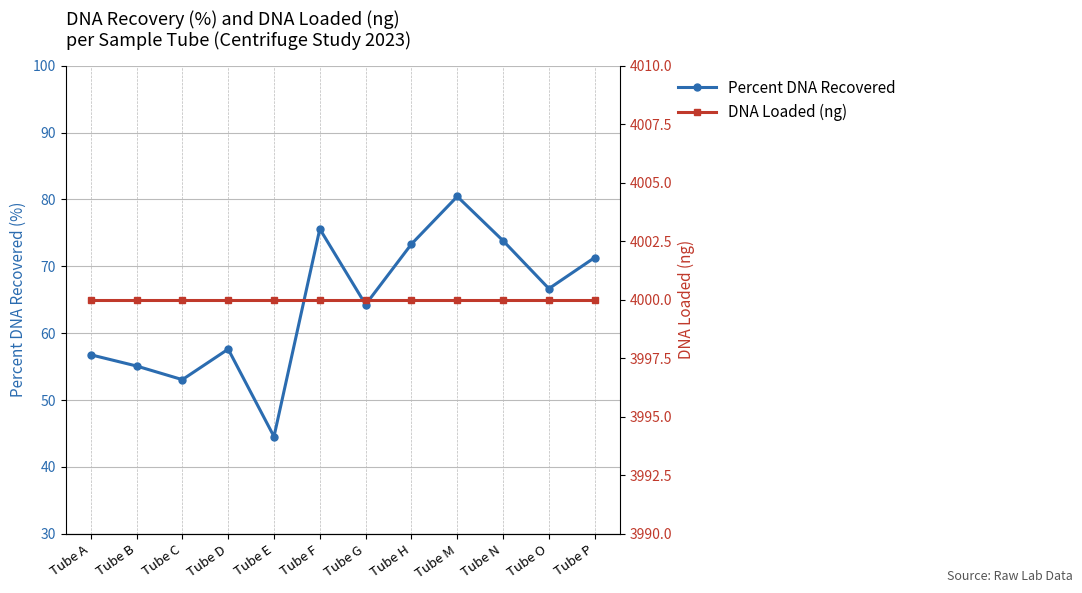

List the series in order of their peak value, lowest first.

Percent DNA Recovered, DNA Loaded (ng)